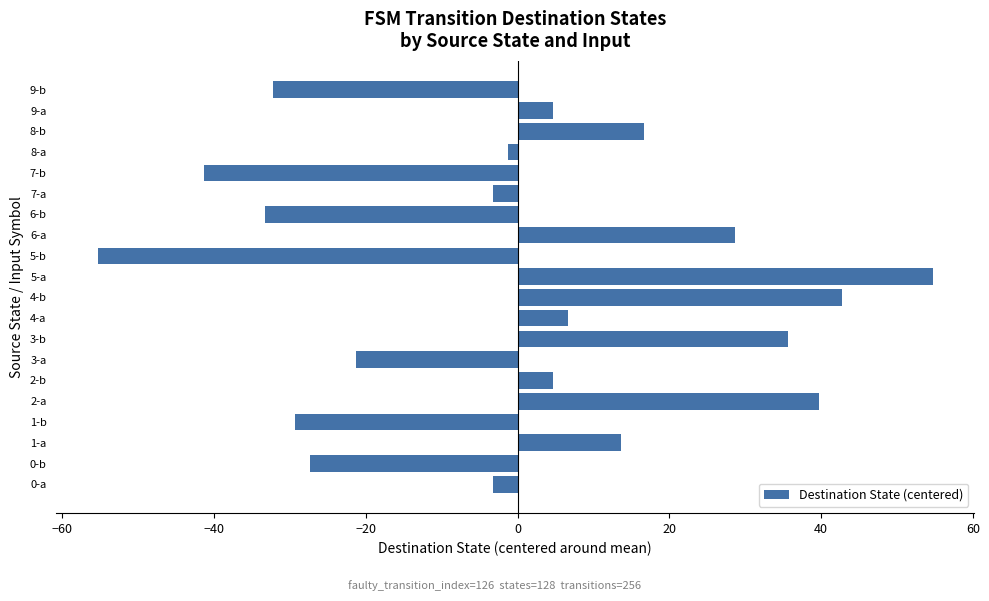

Which label corresponds to the smallest value in the chart?

5-b